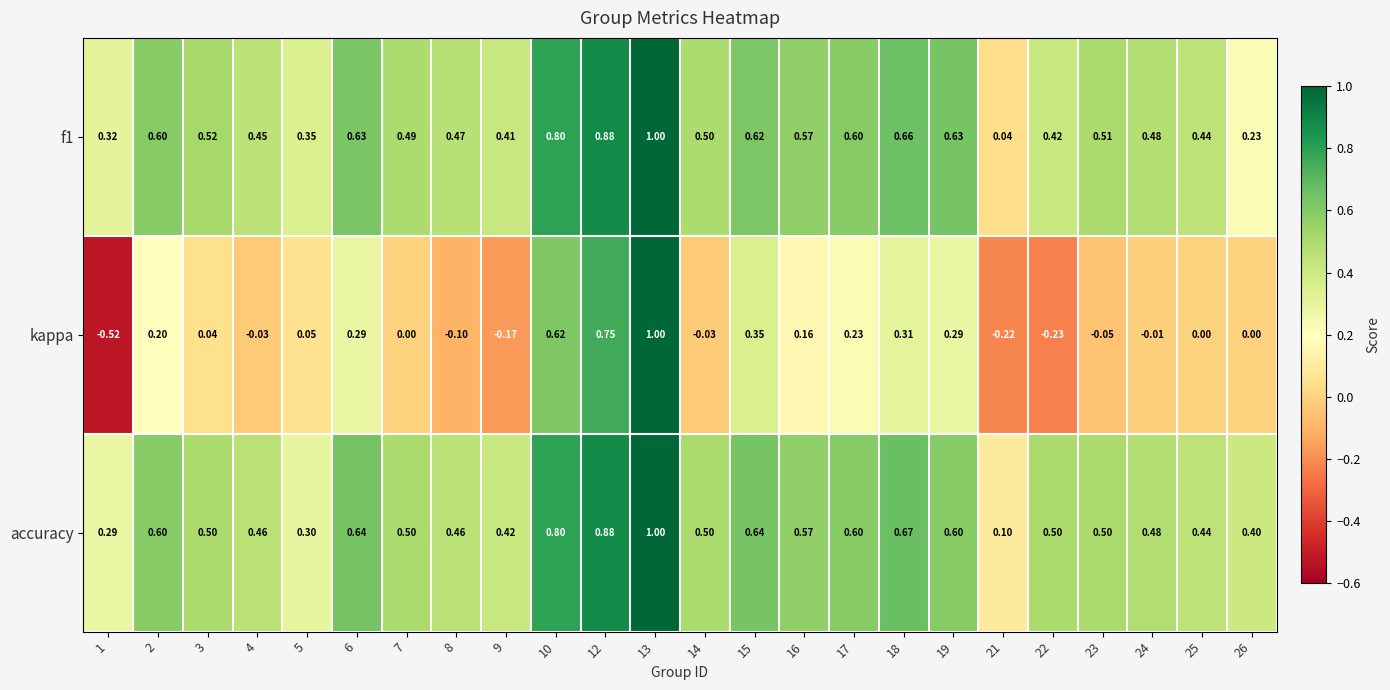

Which category has the lowest value across all series?

1